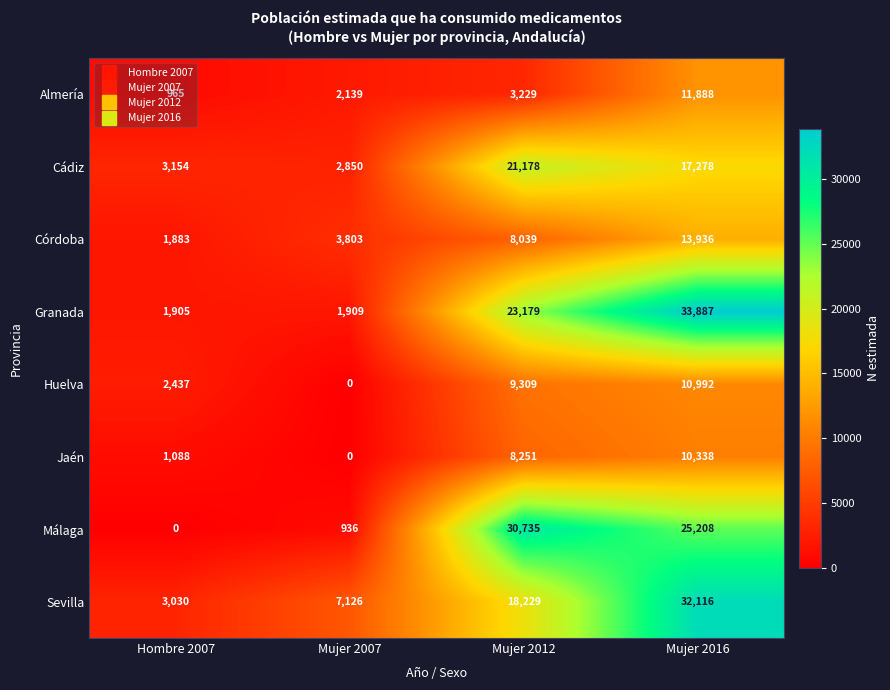

Between Mujer 2007 and Mujer 2016, which series saw the biggest shift?

Granada